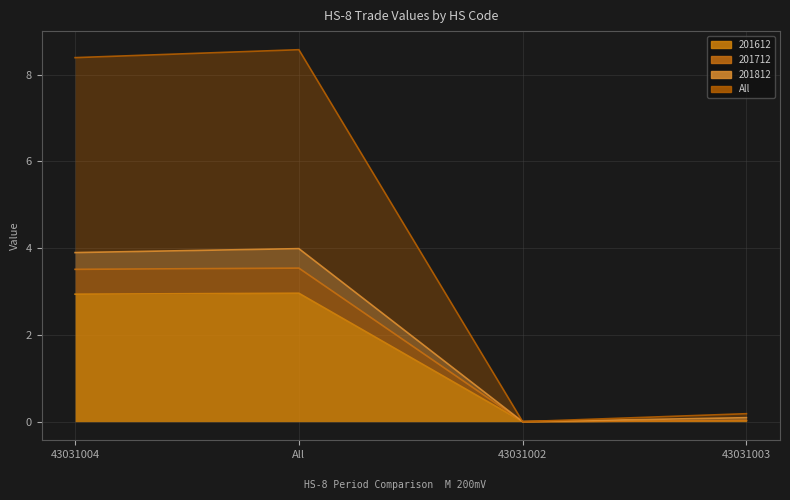

What position from the left is 43031004?

1